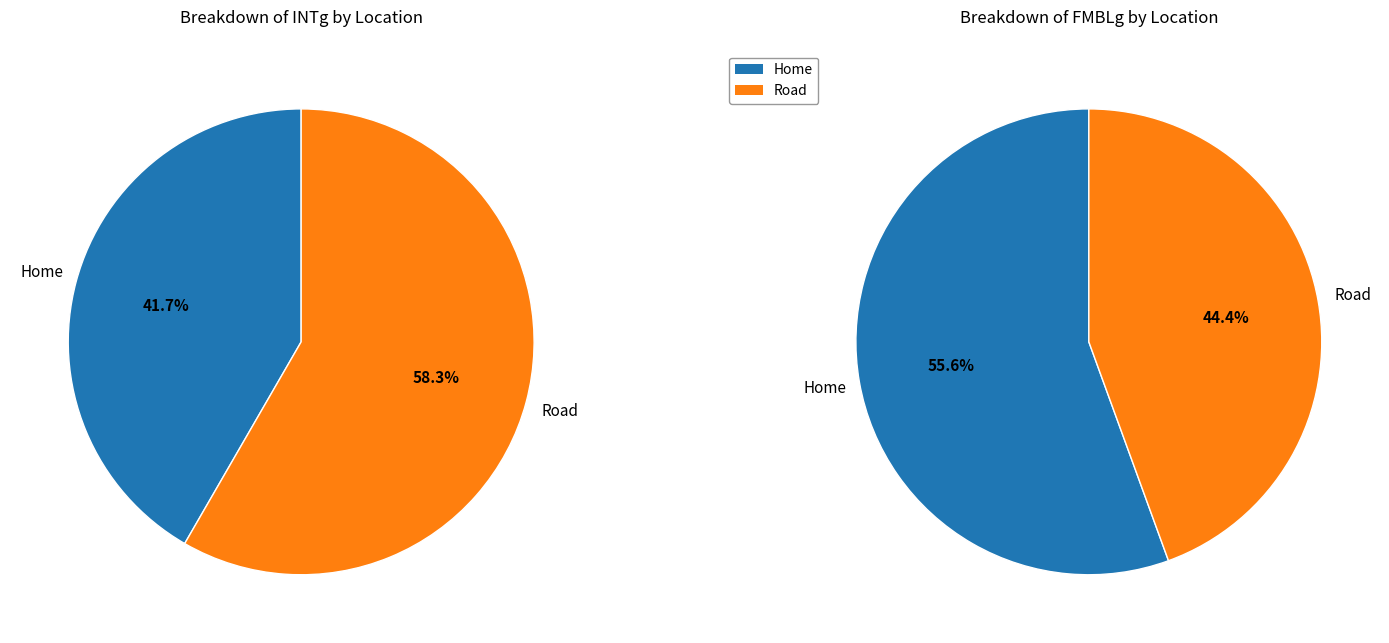

Does Road account for over 50% of the chart?

Yes